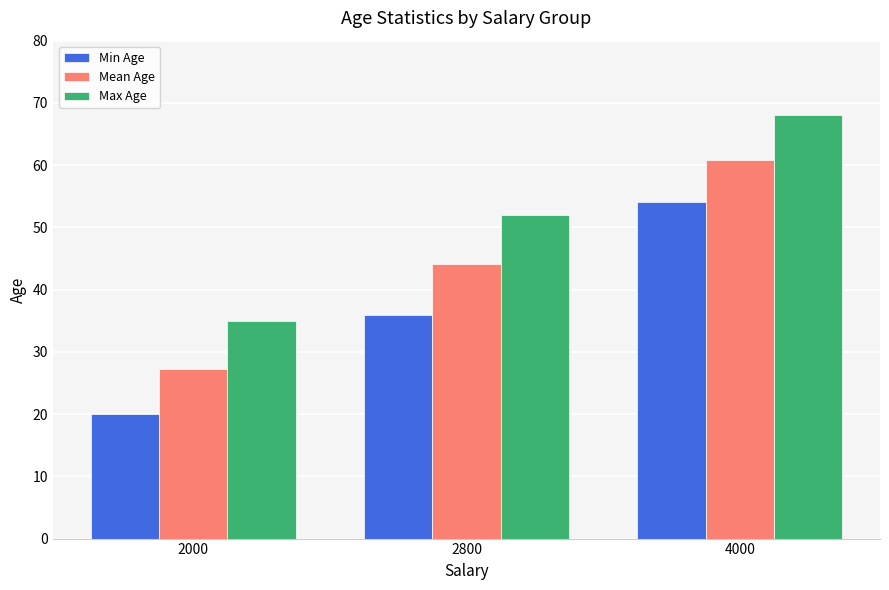

Is the value of Min Age at 2000 greater than the value of Max Age at 2800?

No